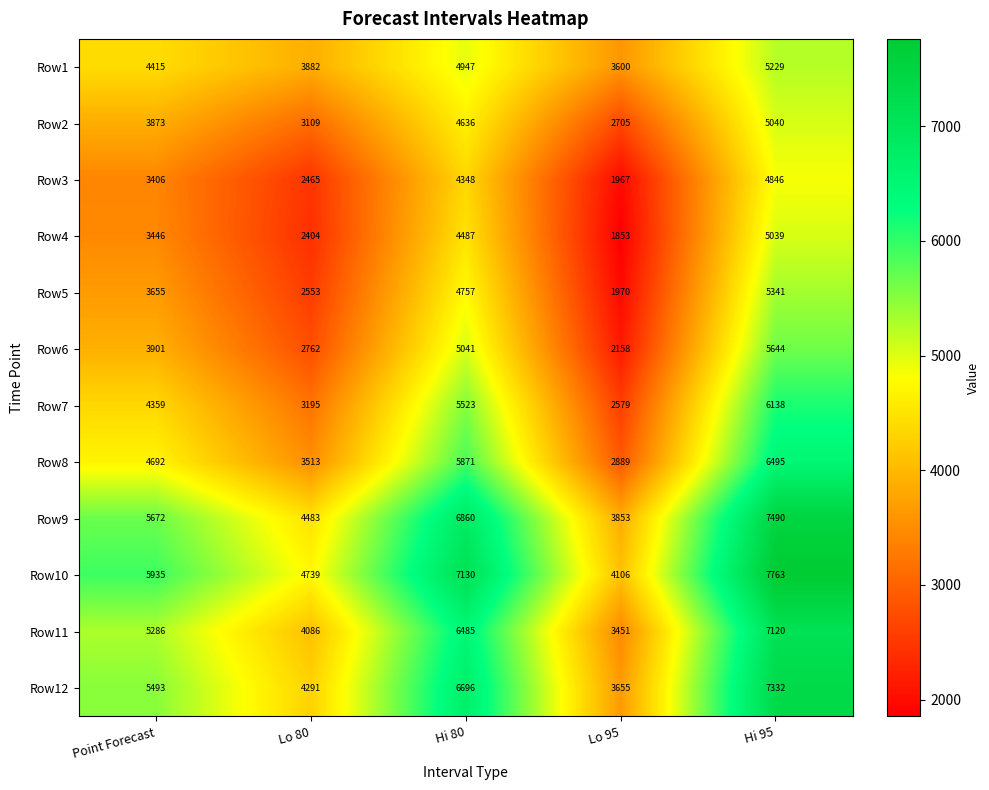

How many values in the Row10 series are below 5935?

2